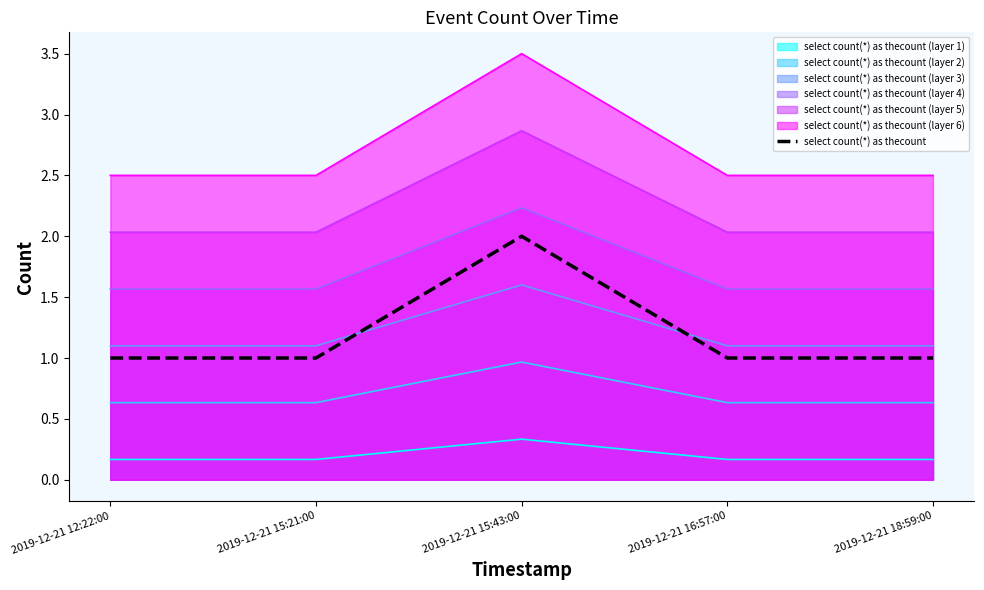

What is the sum of all values?

6